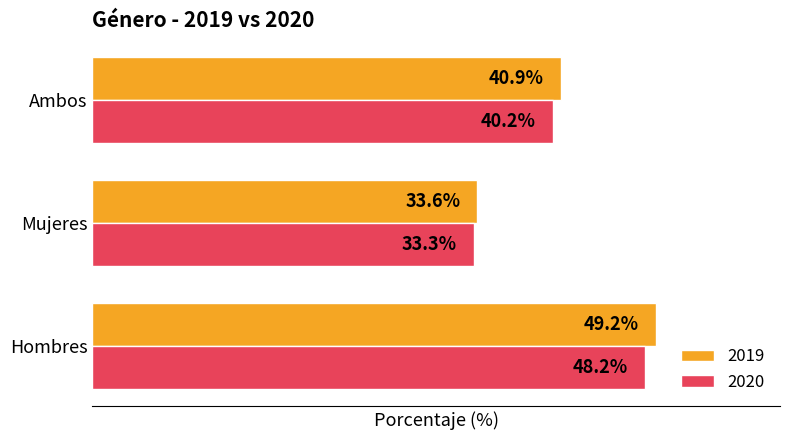

Is the value of 2020 at Ambos greater than the value of 2019 at Mujeres?

Yes